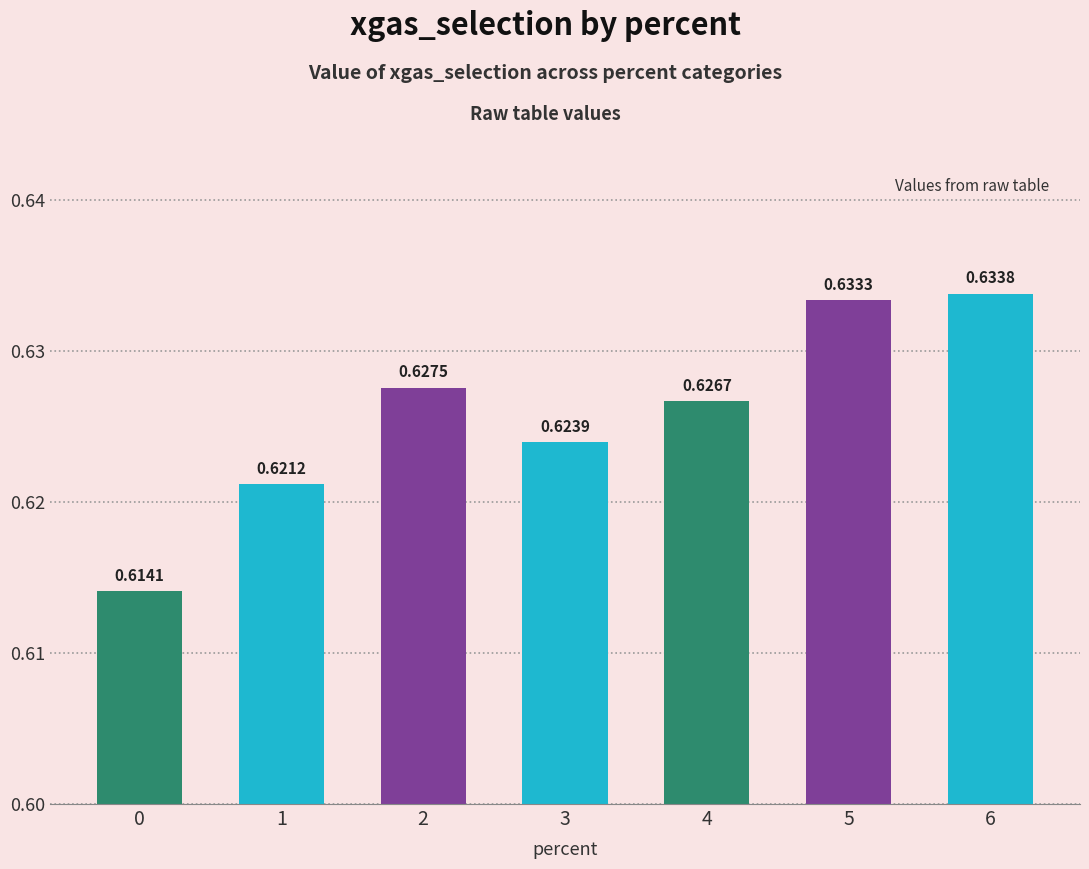

What is the sum of all values?

4.4